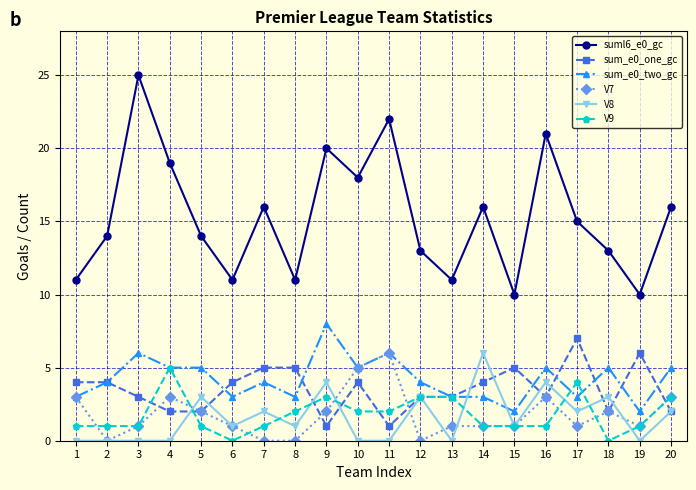

What is the sum of all V7 values?

36